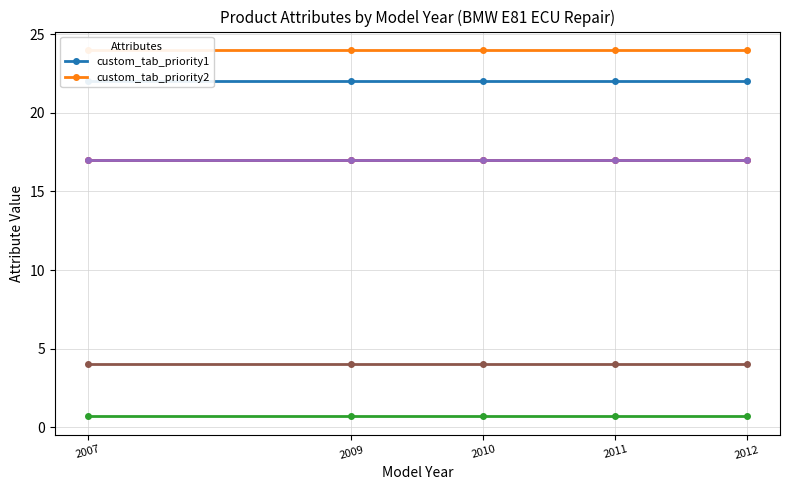

What are all the series names shown in the legend?

custom_tab_priority1, custom_tab_priority2